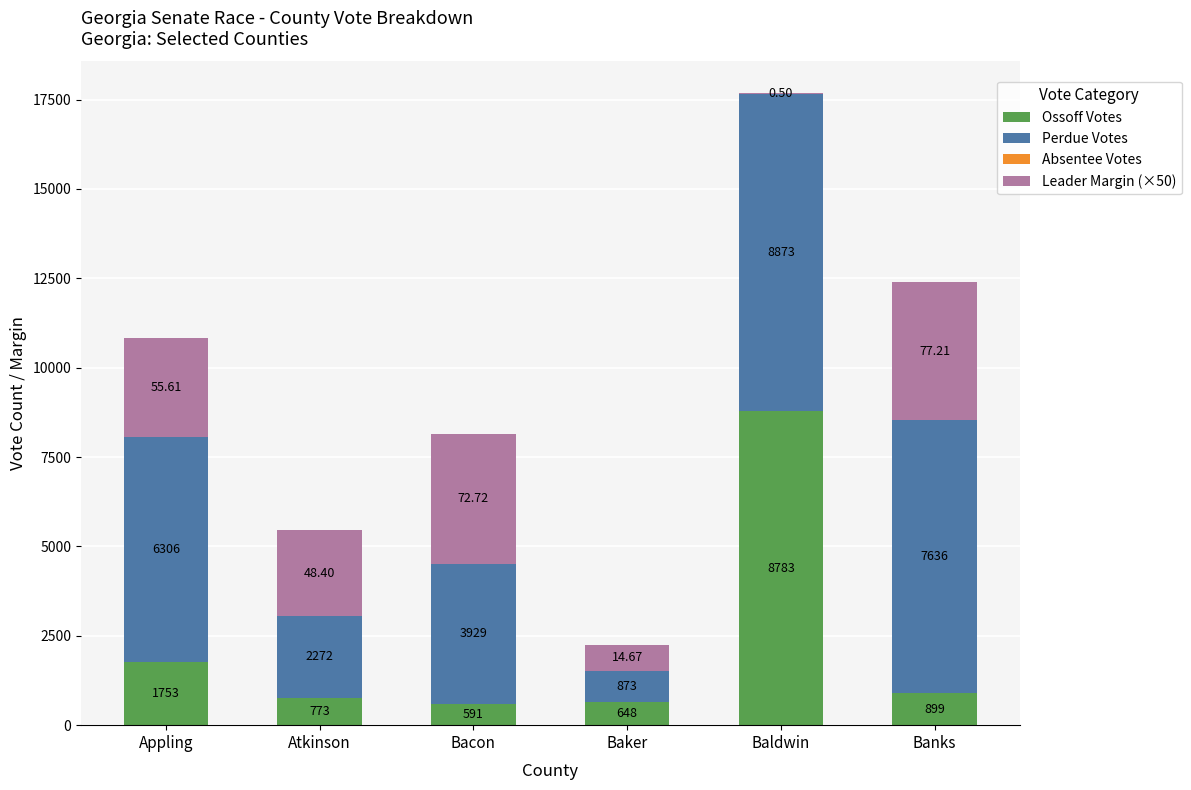

The value of Ossoff Votes at Banks is 899.0. True or false?

True